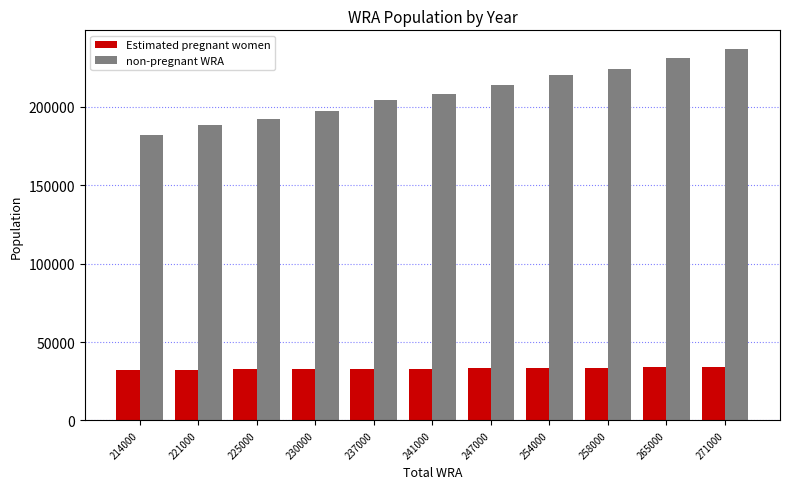

What is the sum of all Estimated pregnant women values?

363185